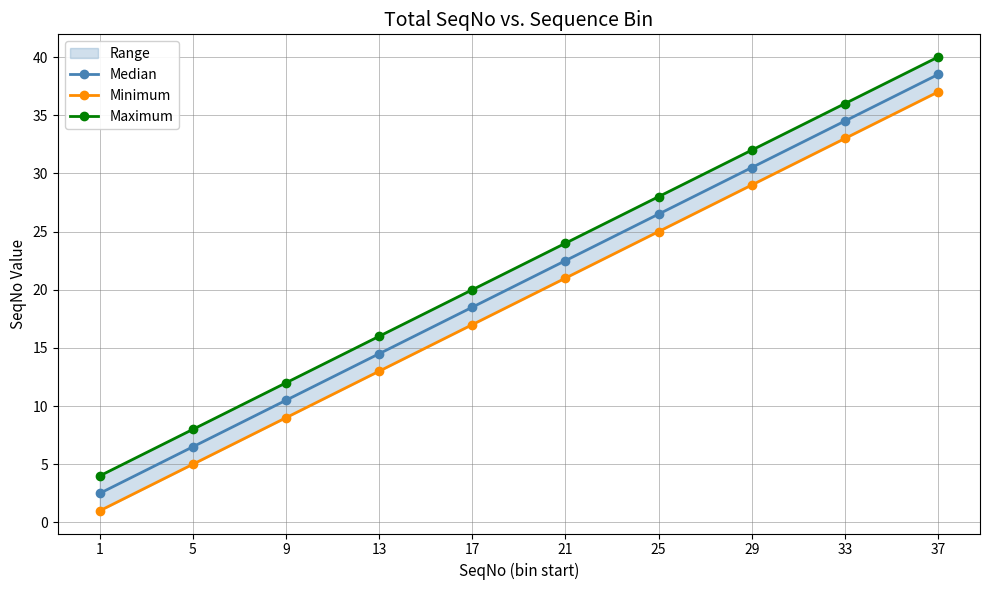

The Minimum series shows 42.8 at 25. True or false?

False